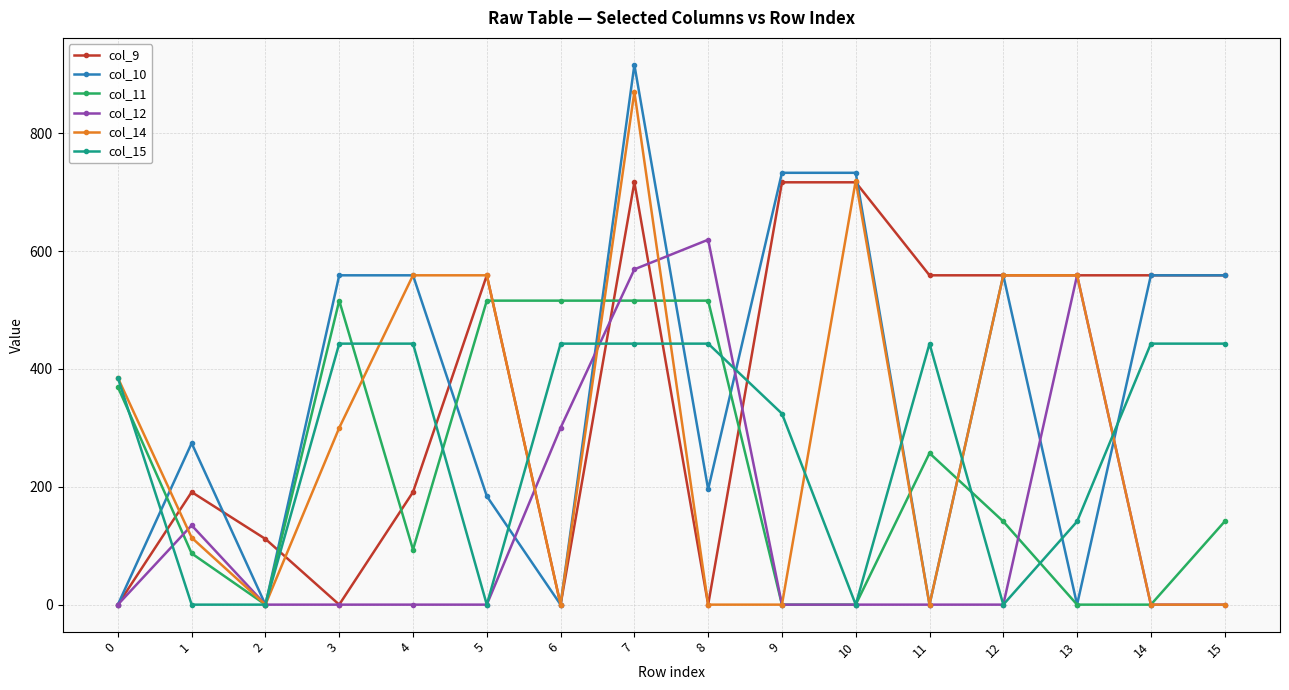

List the series in order of their peak value, lowest first.

col_15, col_11, col_12, col_9, col_14, col_10